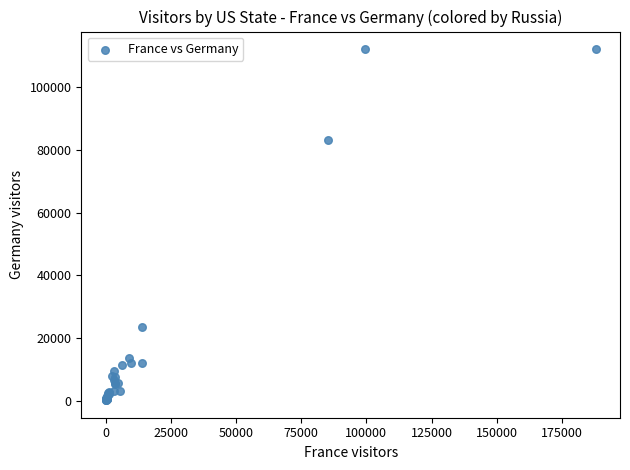

What Y value in the scatter plot is closest to 56197?

83196